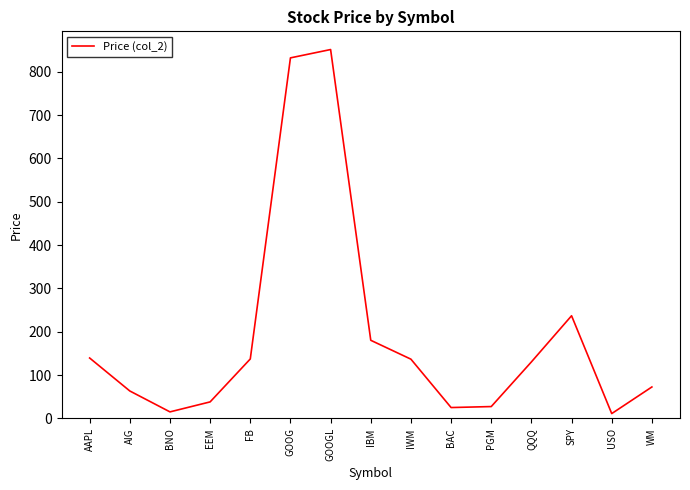

Where is the first local minimum?

BNO